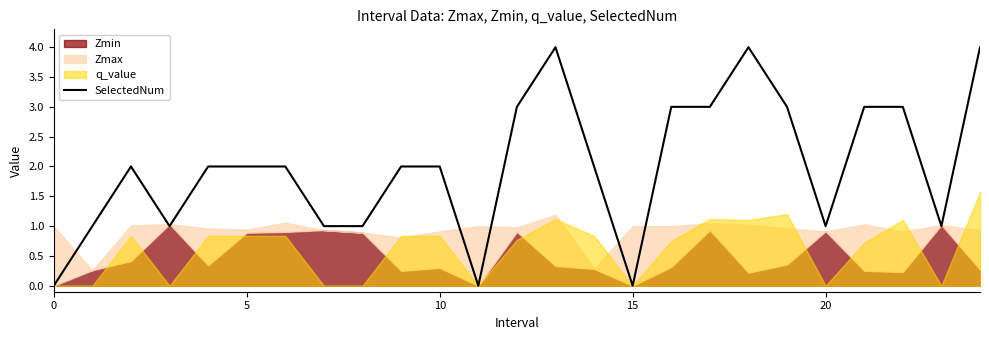

Which has a higher value, 11 or 23?

23